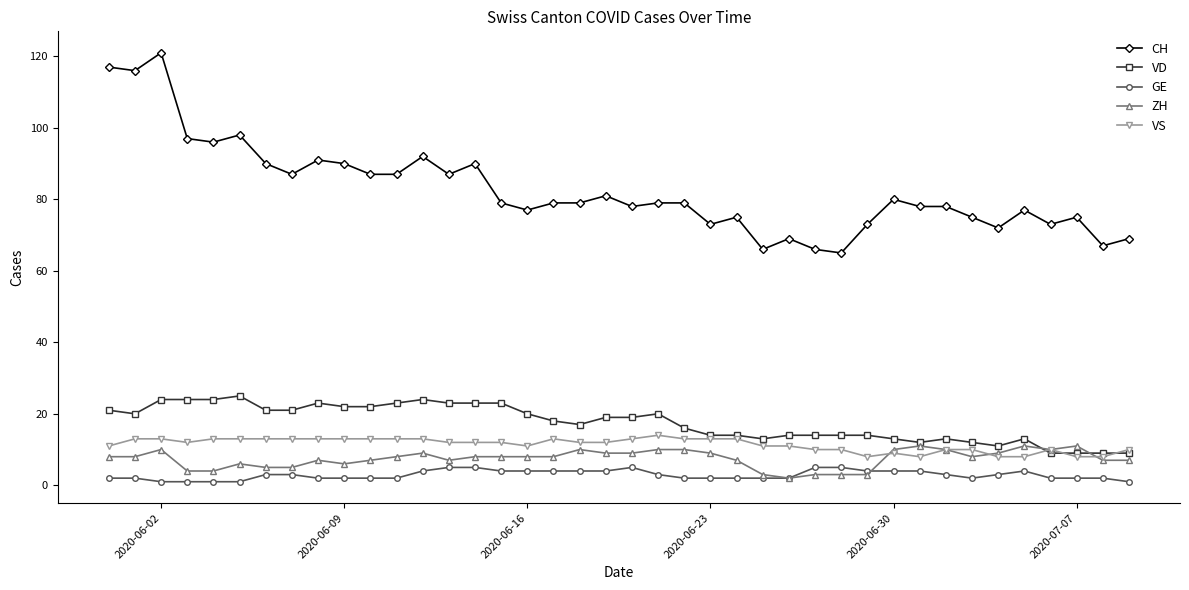

True or false: GE and VD cross at least once.

False